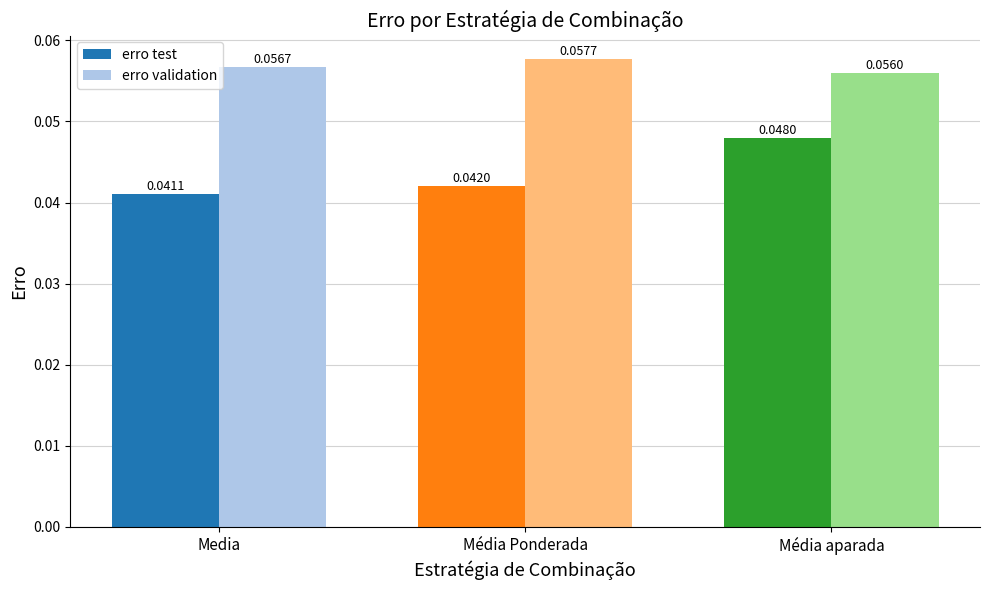

Which series has the largest total across all categories?

erro validation